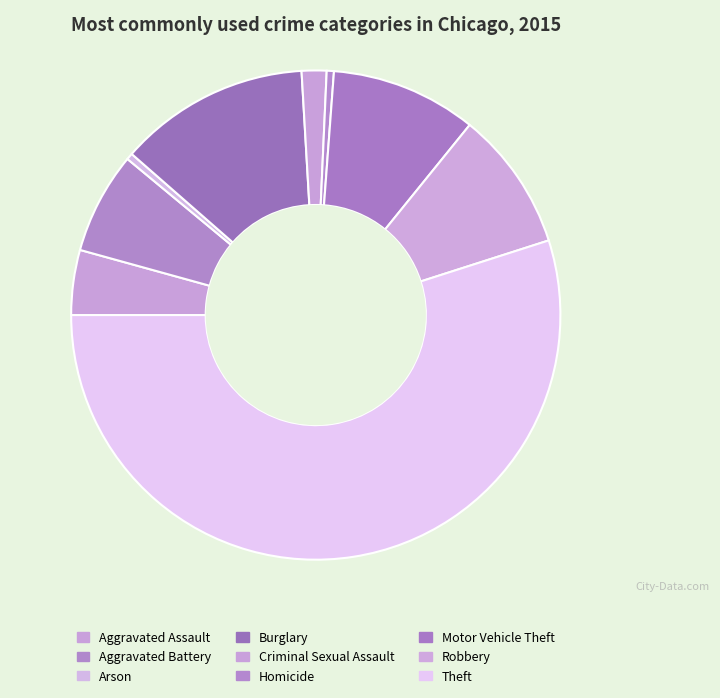

Count the number of slices in the pie.

9